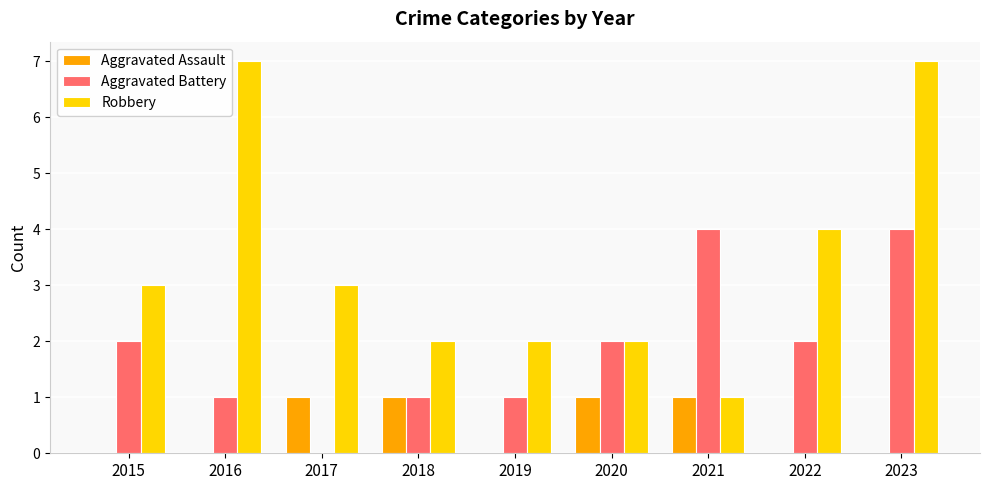

How many series are shown in this chart?

3